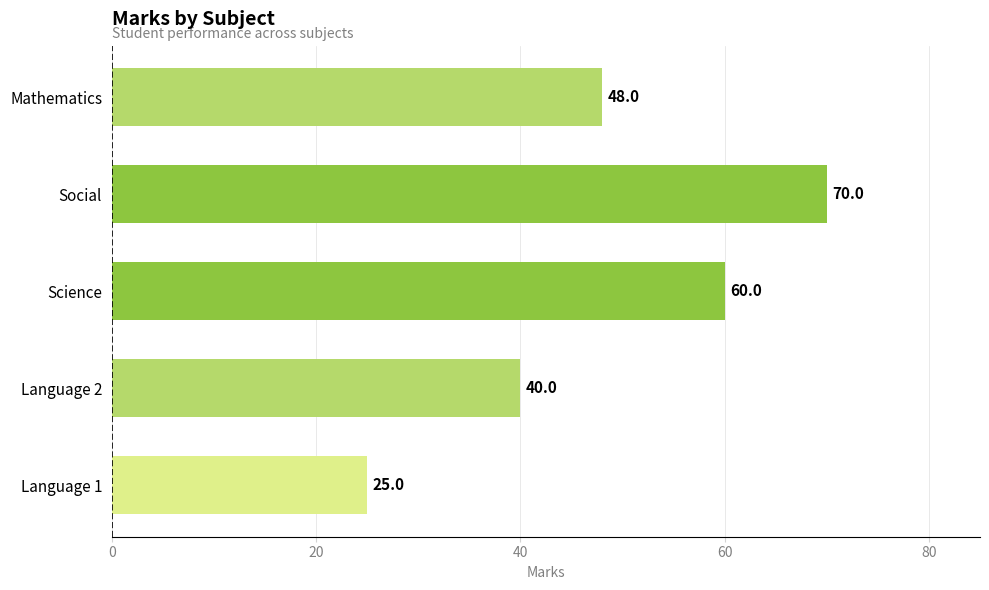

List the labels in order of value, smallest first.

Language 1, Language 2, Mathematics, Science, Social